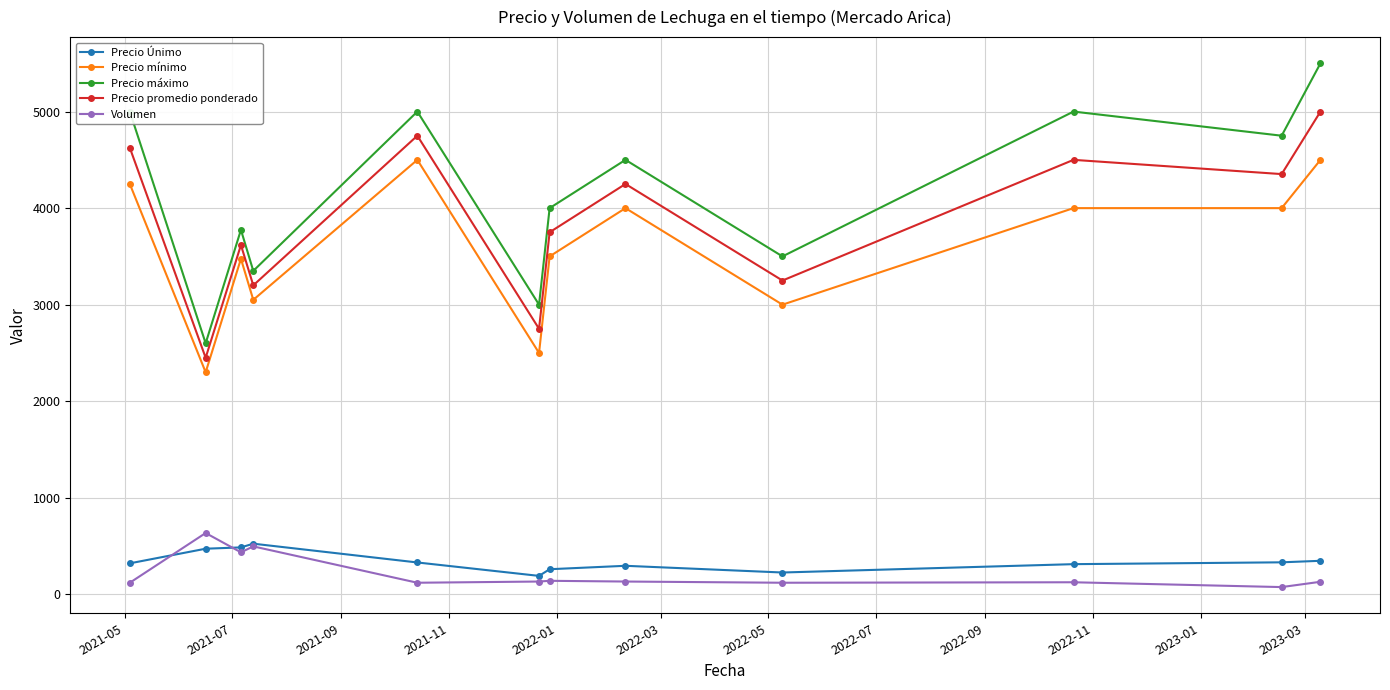

At how many categories does at least one series exceed 2695?

11